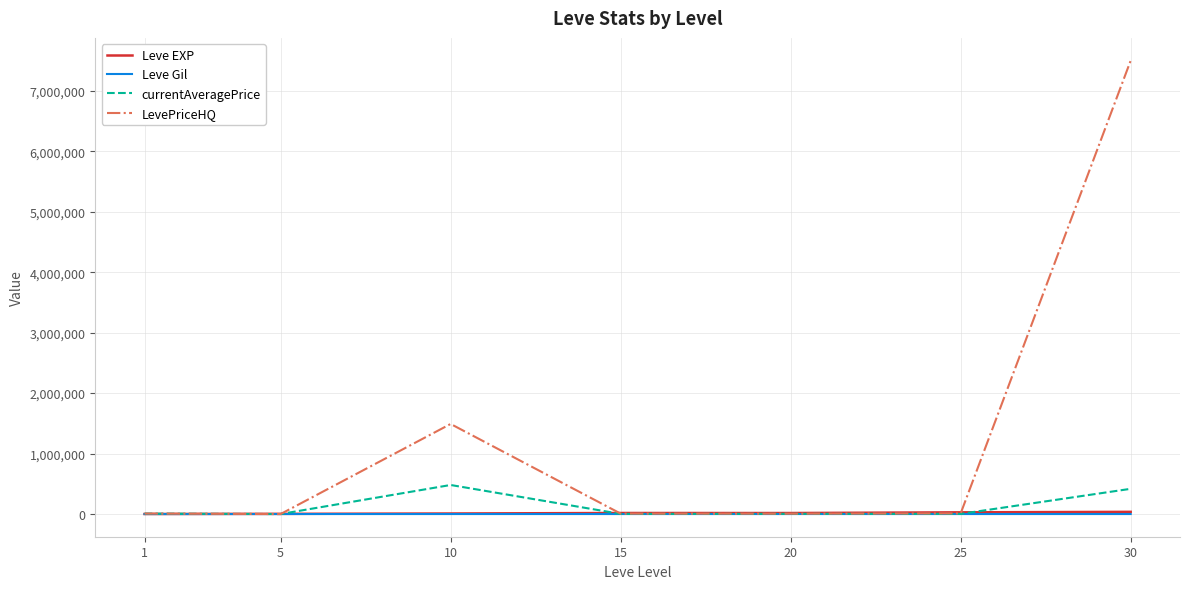

What is the average value of the LevePriceHQ series?

1289012.2